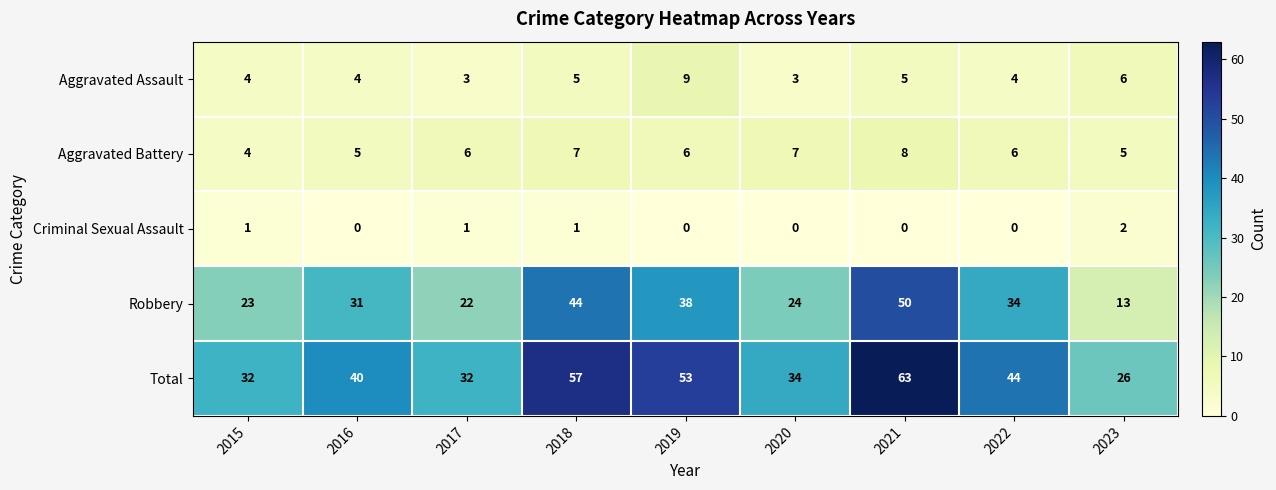

Between 2018 and 2022, which series saw the biggest shift?

Total